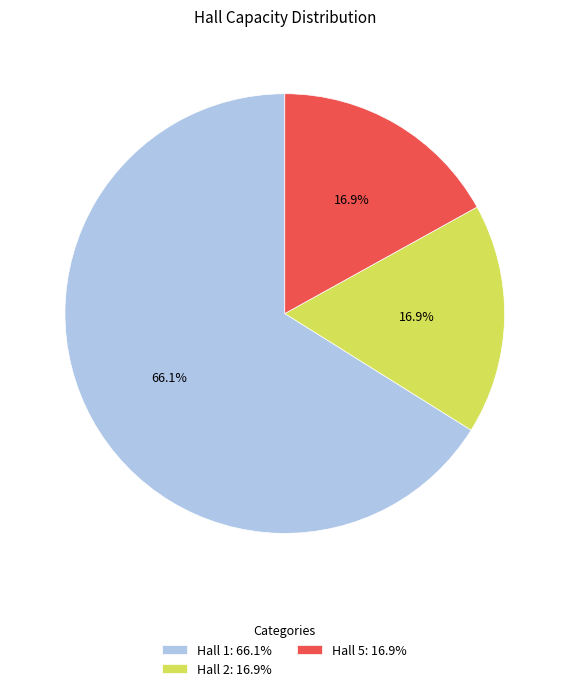

Combined, do Hall 5 and Hall 2 account for over 50%?

No